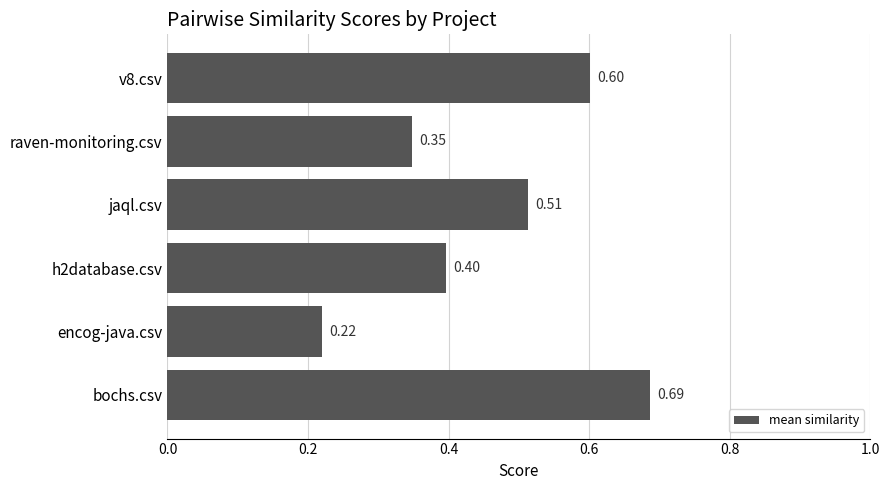

Which category has the lowest value across all series?

encog-java.csv